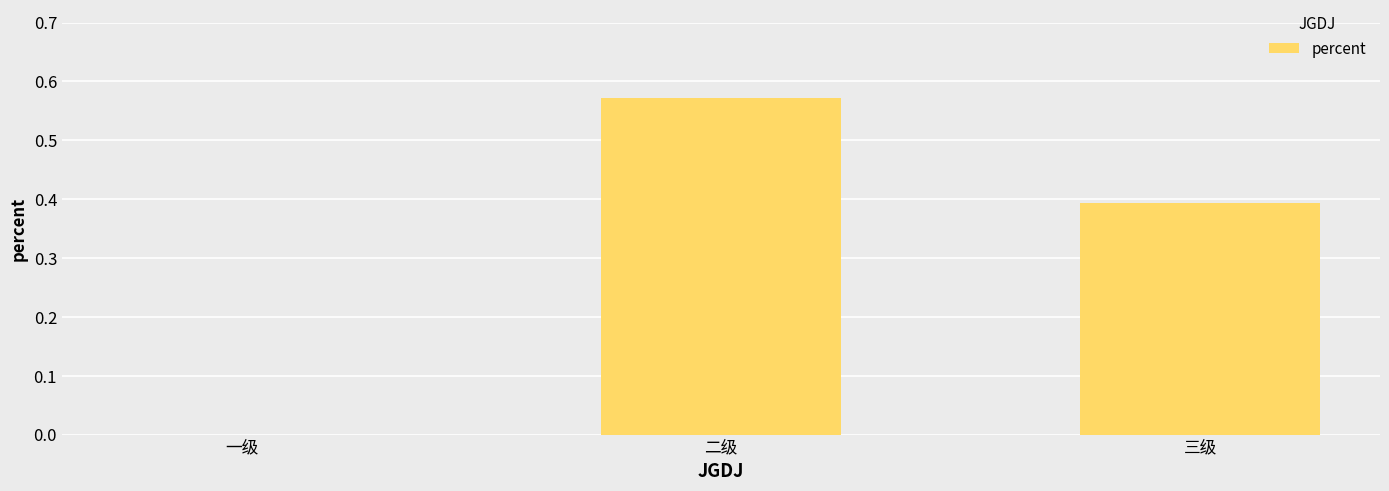

The value at 一级 is -0.2. True or false?

False